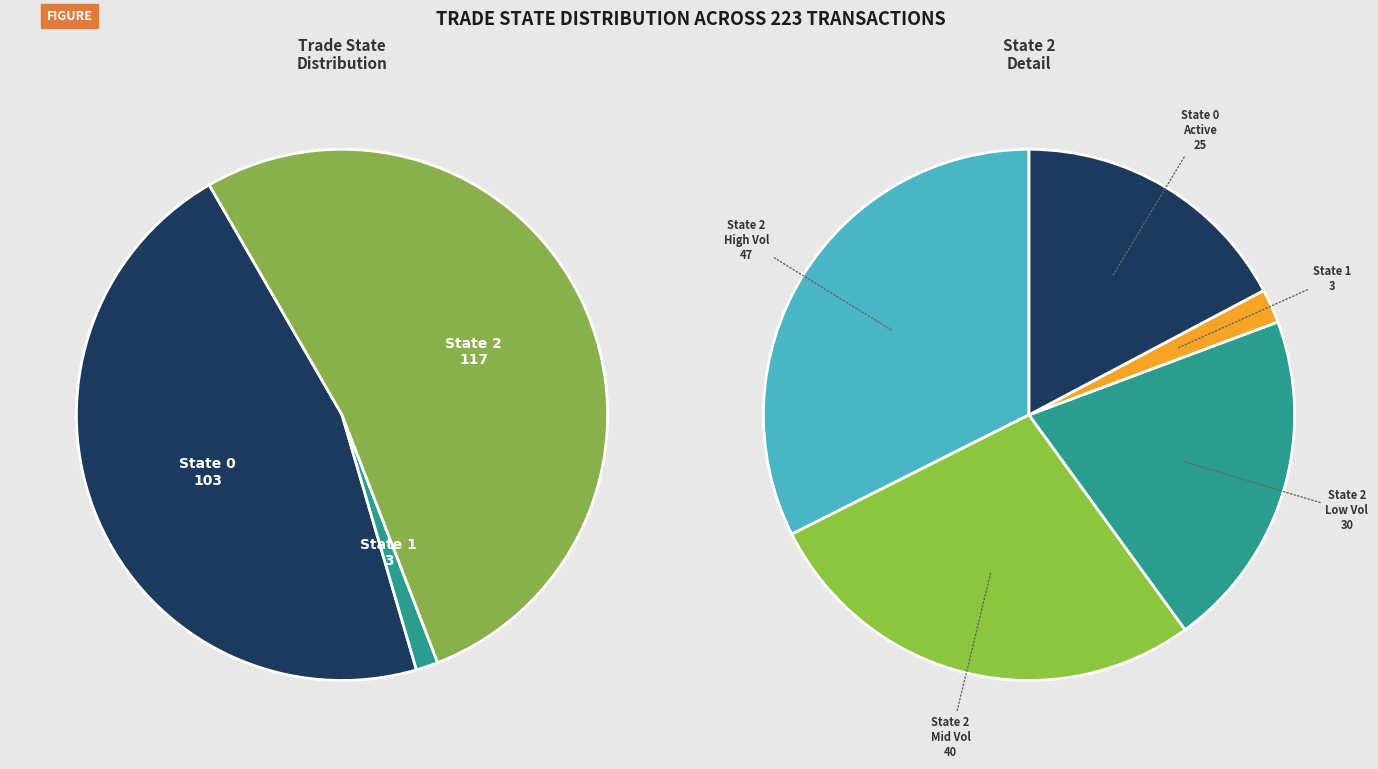

How many segments does this pie chart have?

3